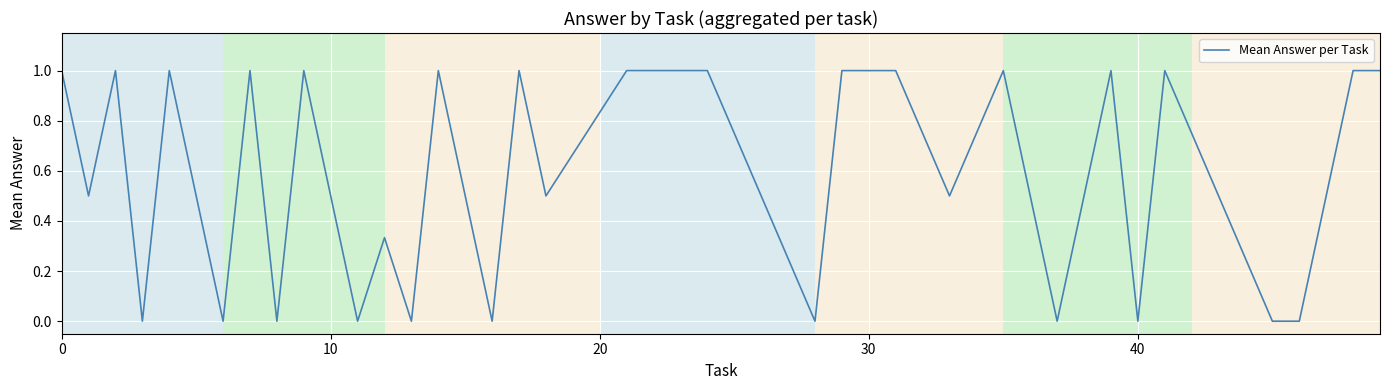

What is the difference between the maximum and minimum values?

1.0